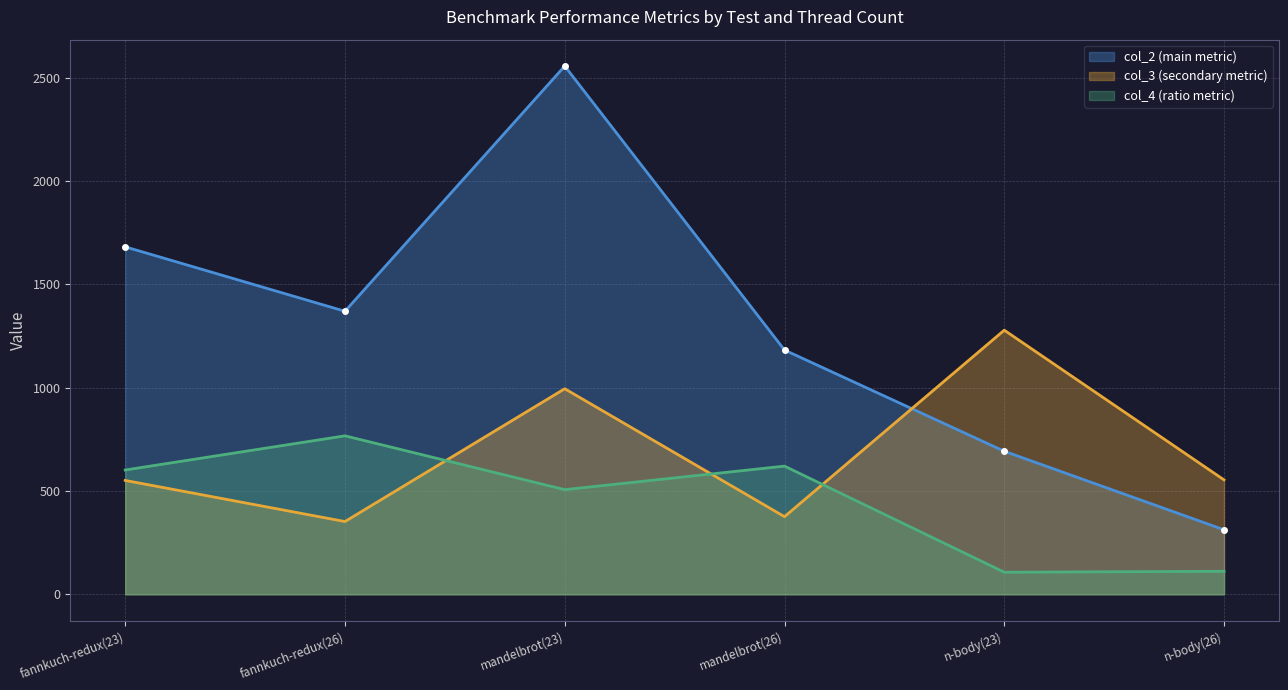

What is the smallest value displayed?

106.8